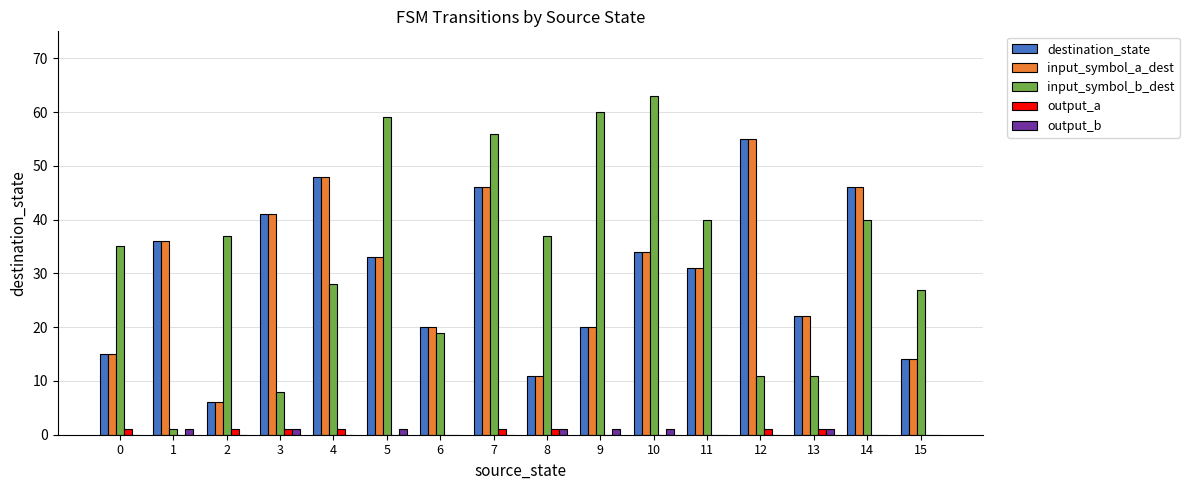

What is the maximum value shown in the chart?

63